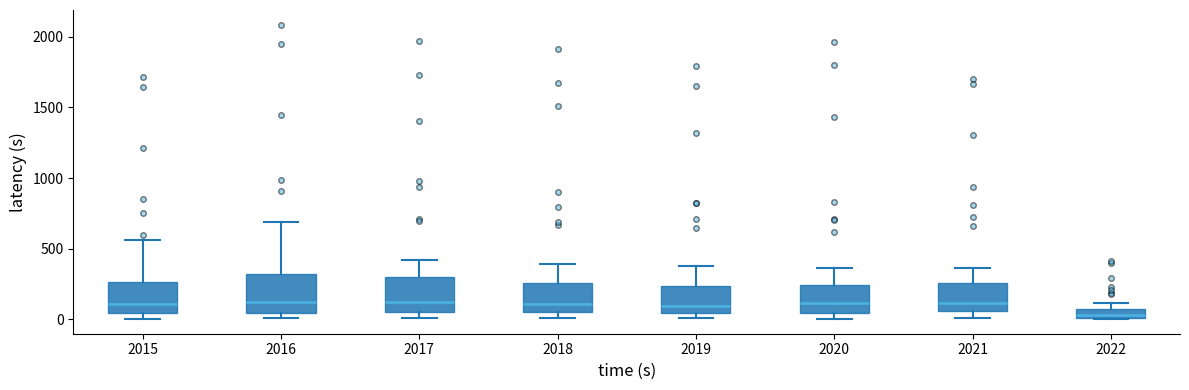

Where does the median line of the box at x = 2016 sit on the y-axis? The values are not printed on the chart, so give them approximately, as read against the axis.

150